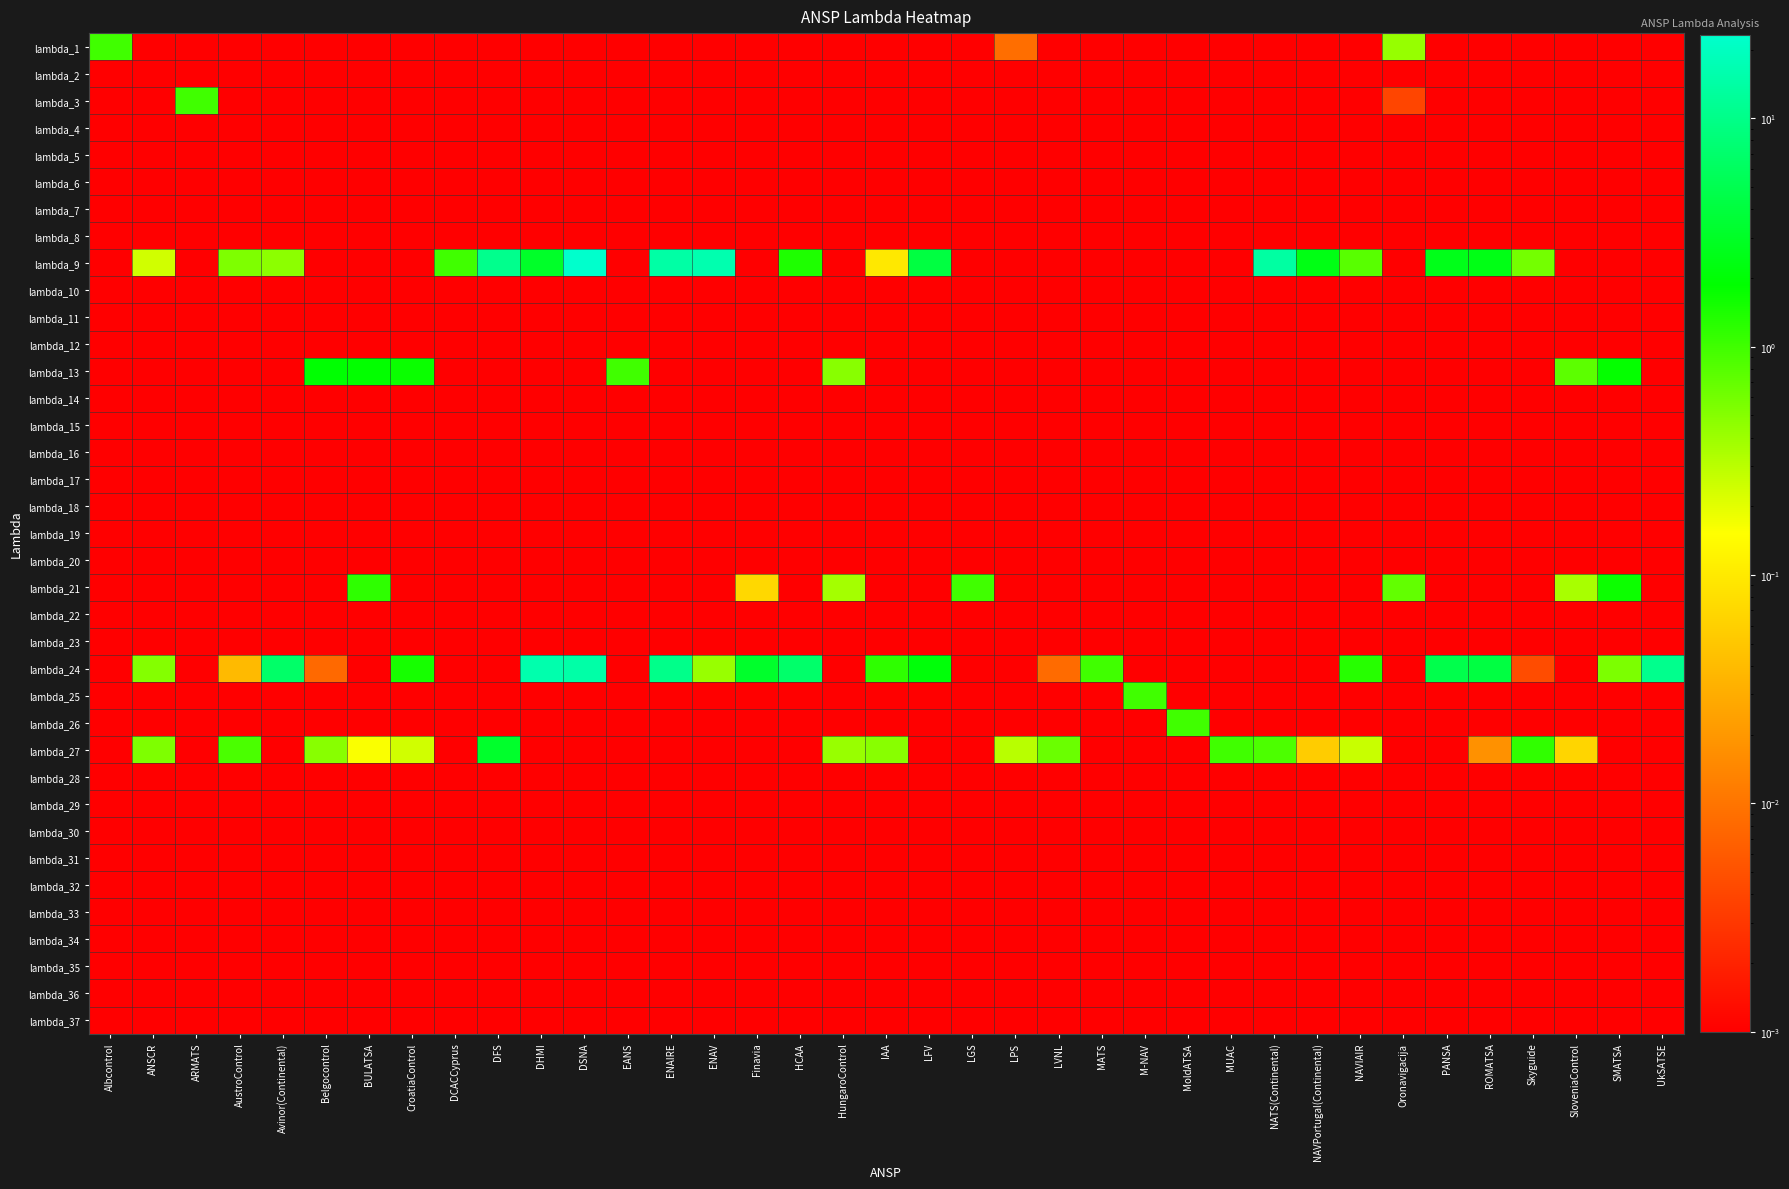

At how many categories does at least one series exceed 1?

21